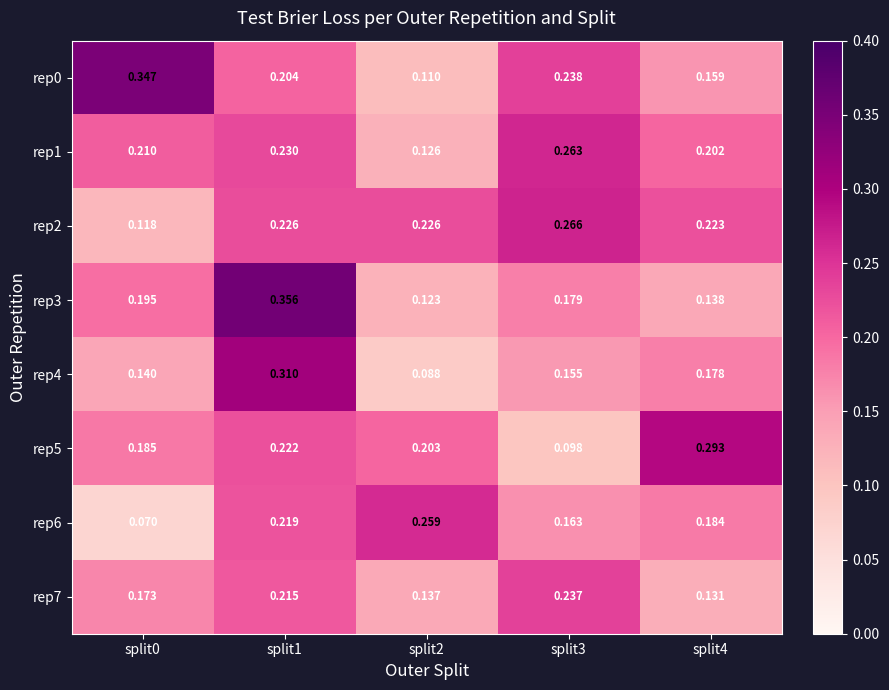

Is the value of rep6 at split4 greater than the value of rep4 at split0?

Yes